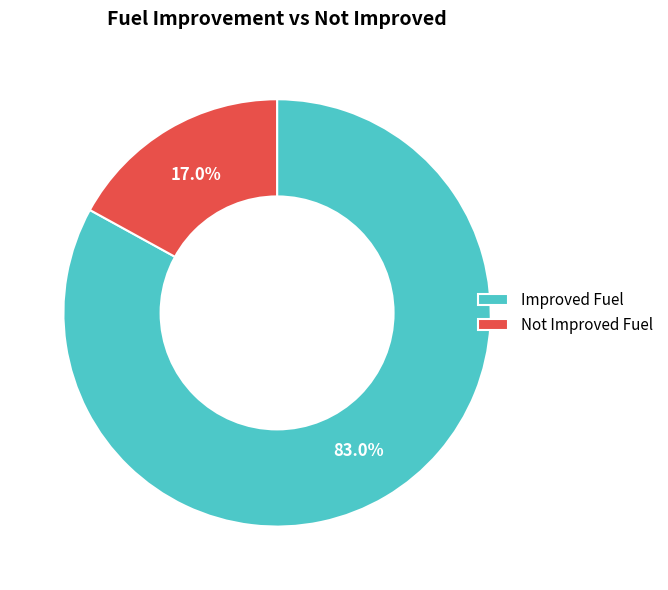

To the nearest percent, what portion does Improved Fuel represent?

83%